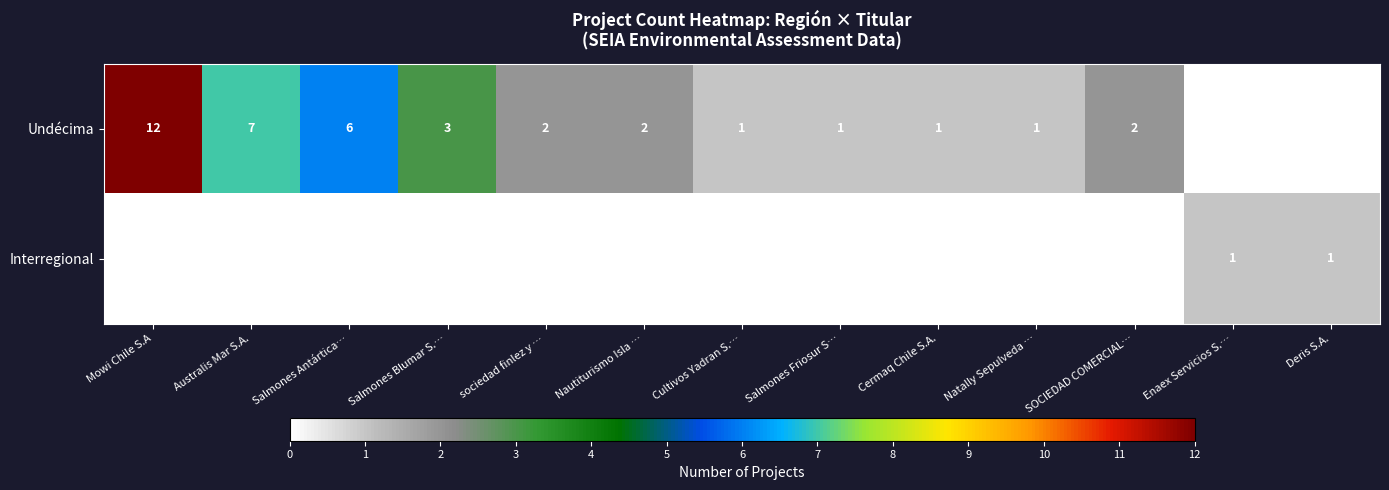

At which category is the sum across all series the highest?

Mowi Chile S.A